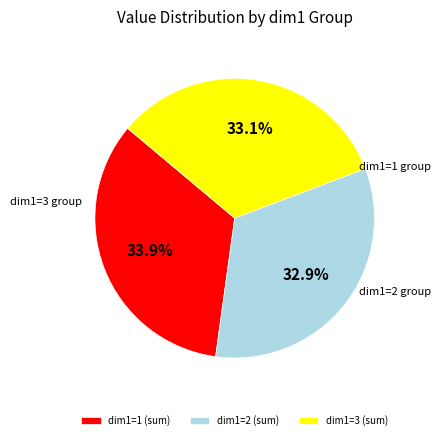

What is the ratio of the value at dim1=1 (sum) to the value at dim1=3 (sum)?

1.0